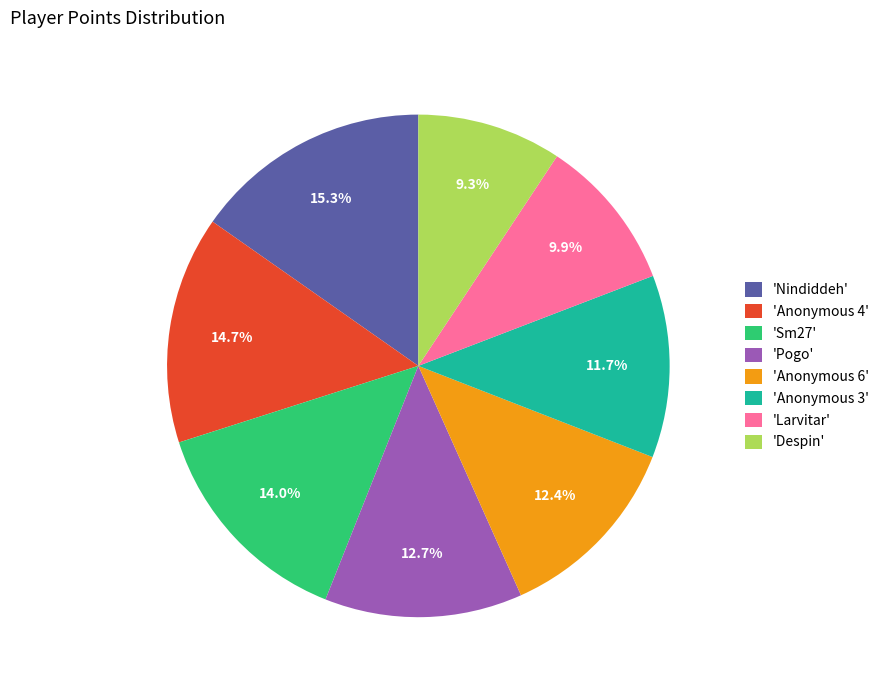

Is there any slice that represents more than half of the pie?

No